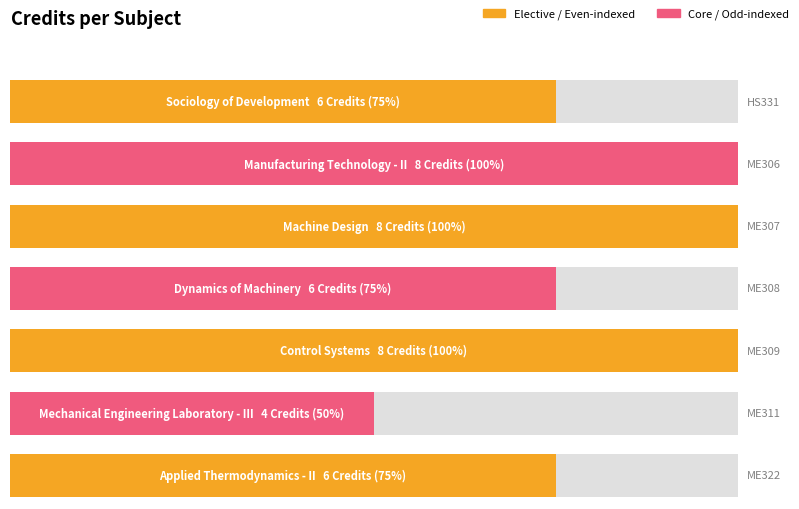

What is the difference between the maximum and minimum values?

4